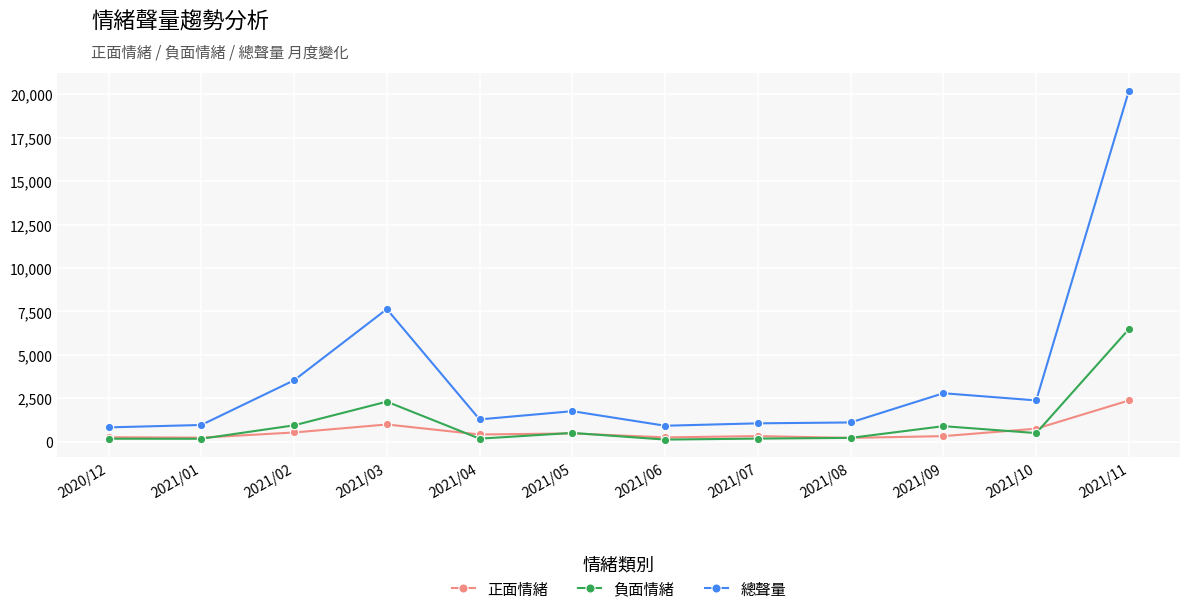

True or false: 正面情緒 has more than 1 points higher than both neighbors.

True